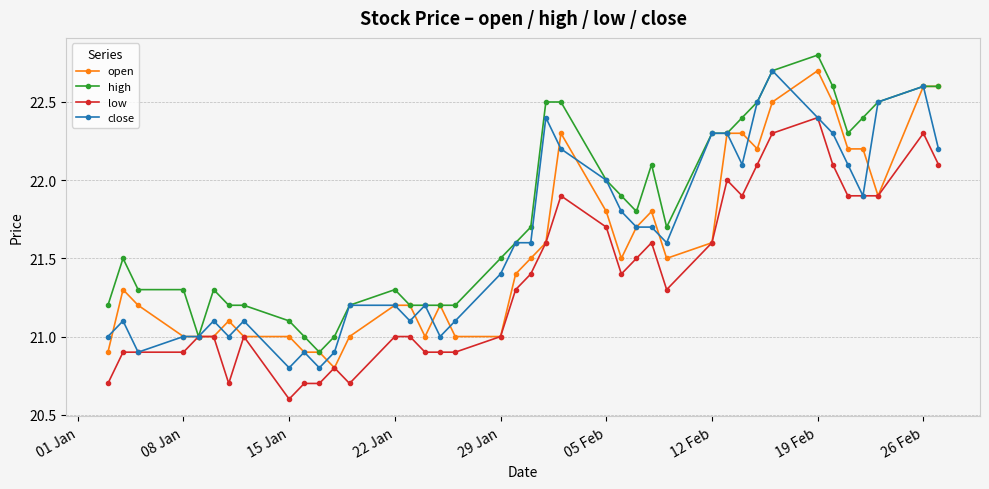

What is the minimum value for close?

20.8